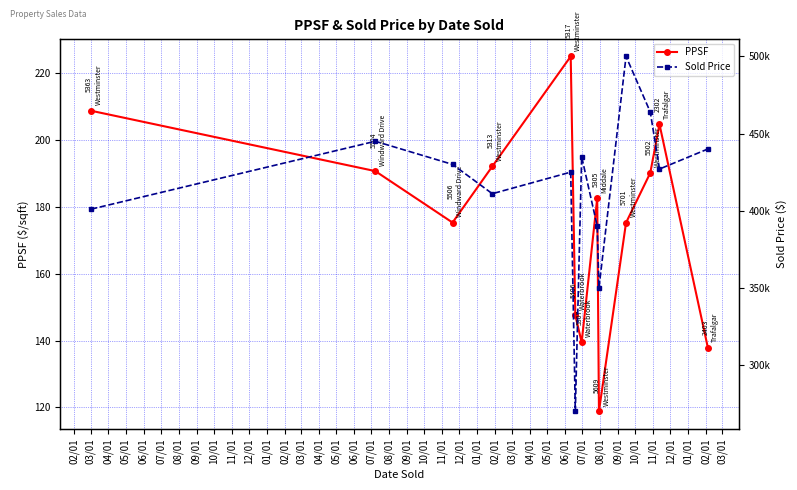

What is the sum of all PPSF values?

2288.3